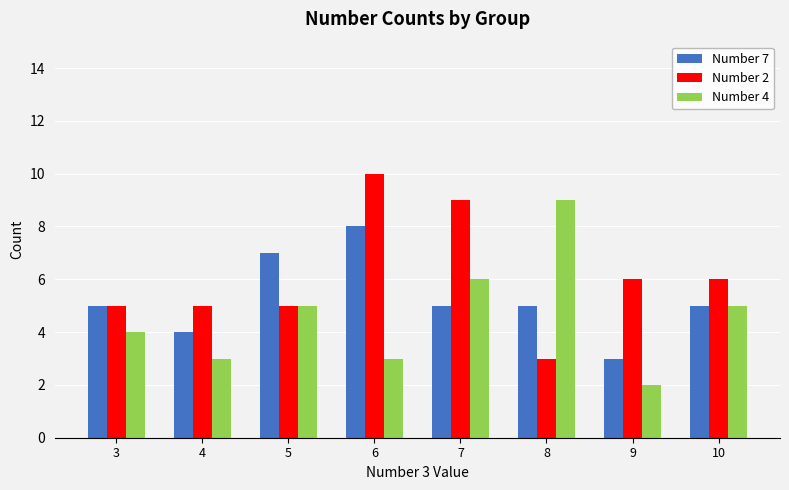

What is the difference between the second highest and second lowest values in the Number 7 series?

3